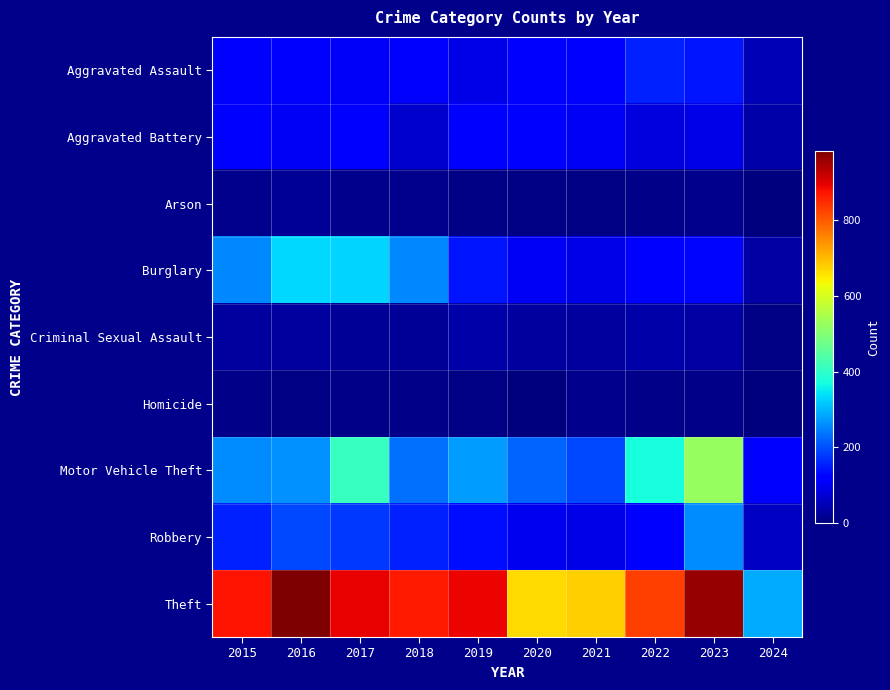

Reading left to right, transcribe all the data shown in this chart.

Aggravated Assault: 2015=110	2016=118	2017=105	2018=115	2019=92	2020=113	2021=115	2022=154	2023=145	2024=47
Aggravated Battery: 2015=108	2016=102	2017=108	2018=67	2019=108	2020=125	2021=100	2022=81	2023=92	2024=38
Arson: 2015=13	2016=20	2017=14	2018=12	2019=5	2020=4	2021=6	2022=11	2023=15	2024=1
Burglary: 2015=254	2016=333	2017=329	2018=257	2019=143	2020=100	2021=90	2022=116	2023=130	2024=33
Criminal Sexual Assault: 2015=29	2016=30	2017=21	2018=22	2019=35	2020=28	2021=27	2022=35	2023=31	2024=5
Homicide: 2015=9	2016=7	2017=8	2018=10	2019=5	2020=2	2021=13	2022=9	2023=10	2024=0
Motor Vehicle Theft: 2015=261	2016=265	2017=411	2018=231	2019=273	2020=221	2021=193	2022=376	2023=524	2024=123
Robbery: 2015=154	2016=194	2017=178	2018=155	2019=135	2020=97	2021=91	2022=111	2023=260	2024=59
Theft: 2015=874	2016=984	2017=892	2018=868	2019=891	2020=666	2021=678	2022=827	2023=963	2024=291